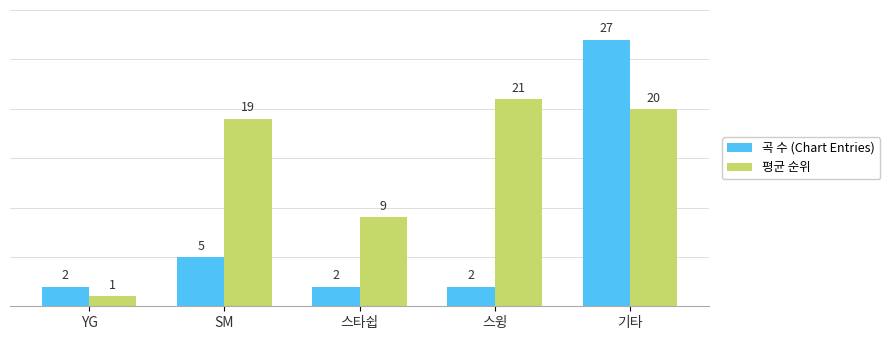

What is the label of the 3rd bar from the right?

스타쉽